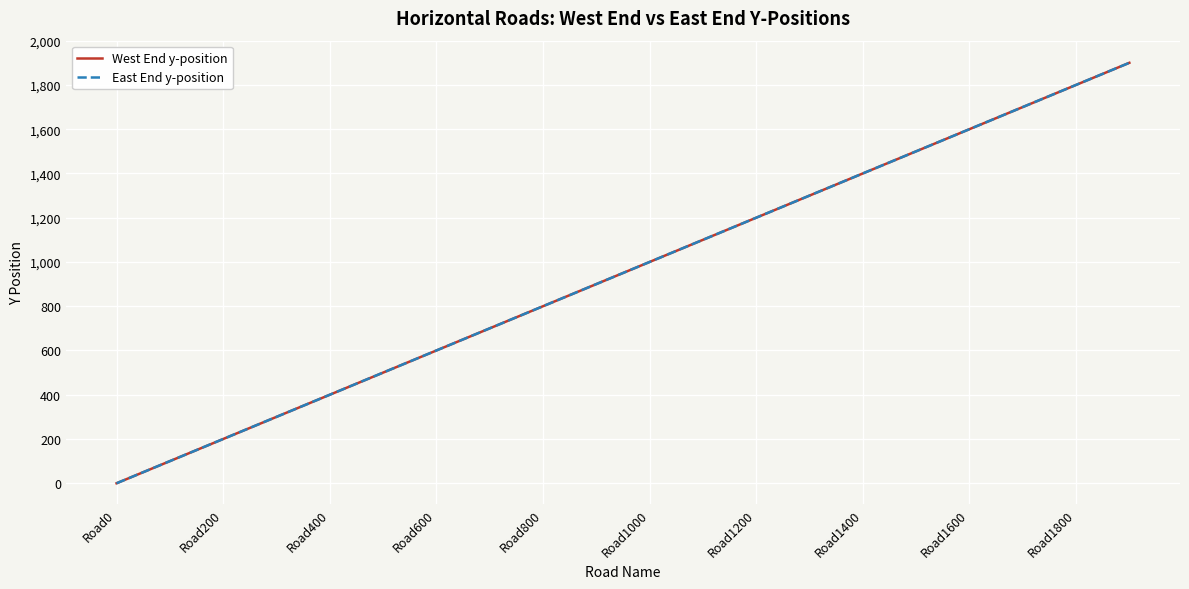

Is this an area chart (filled region under the line)?

No